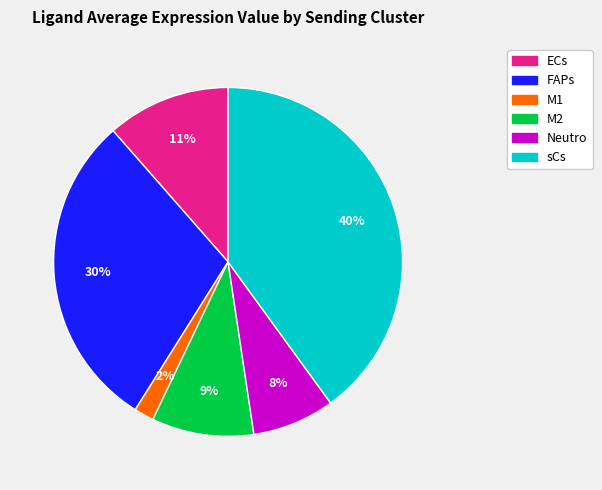

Approximately how many times larger is the value at M1 compared to FAPs?

0.1